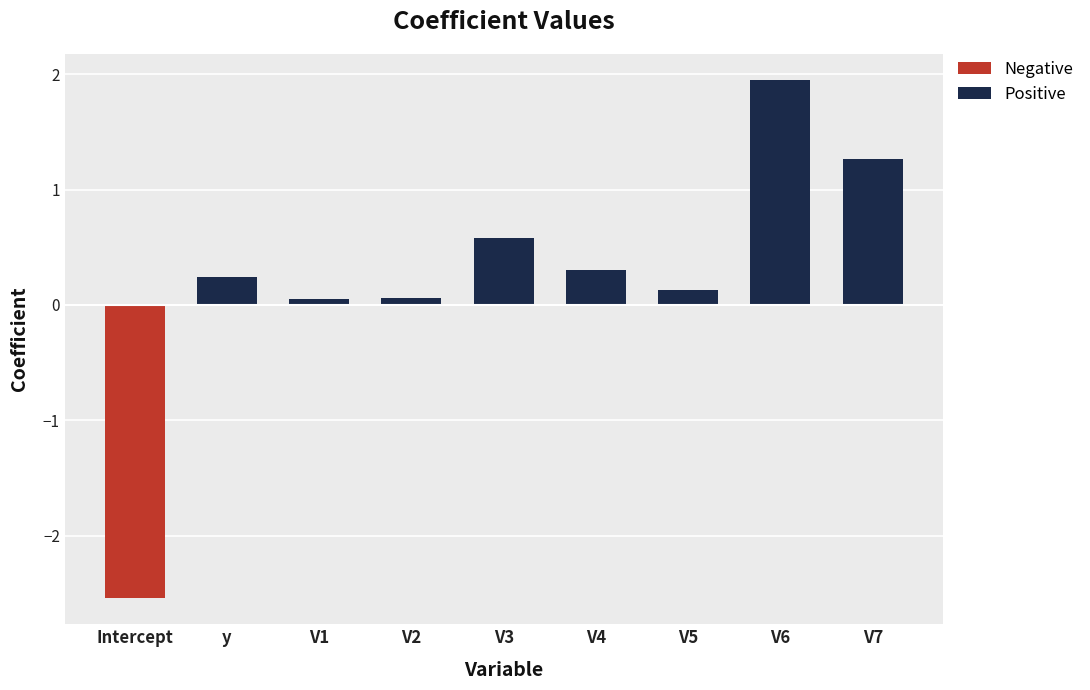

What is the difference between the maximum and minimum values?

4.5